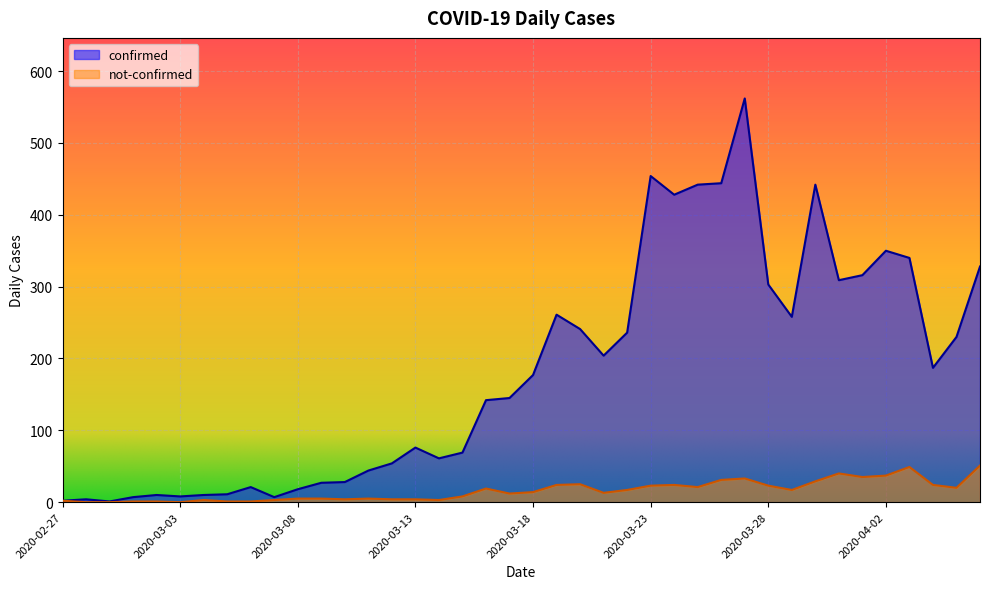

What is the difference between the not-confirmed values at 2020-03-28 and 2020-02-29?

23